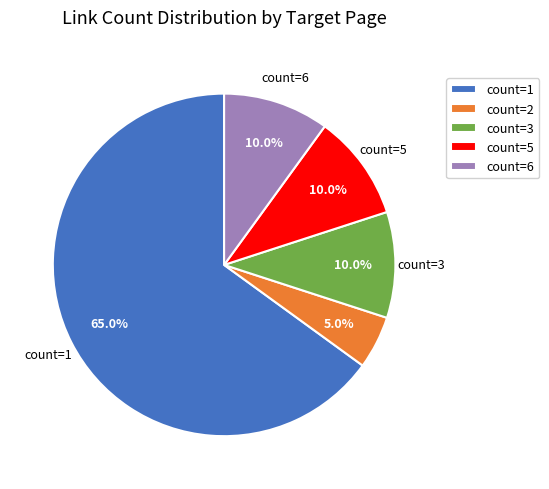

What is the smallest slice in the pie chart?

count=2